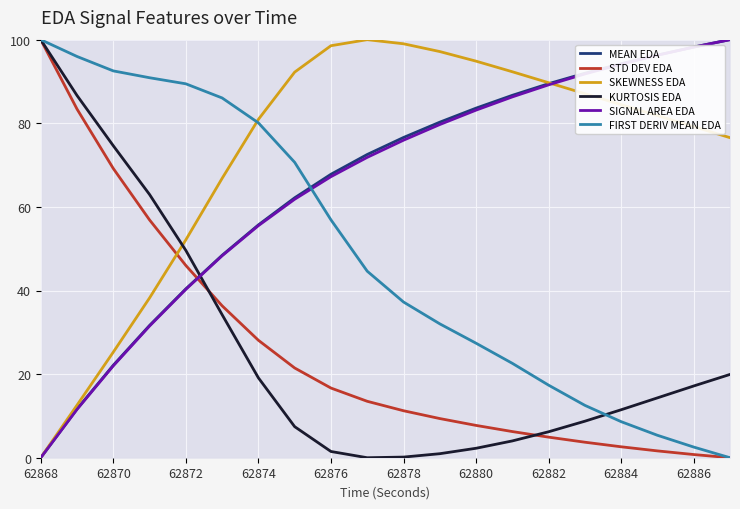

Is this an area chart (filled region under the line)?

No